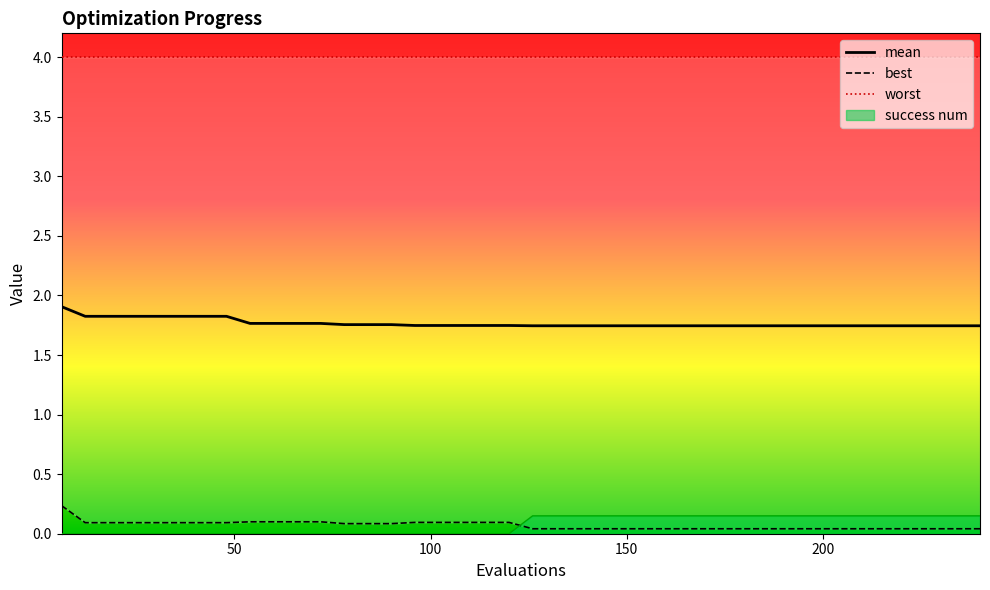

What is the difference between the maximum and minimum values in the mean series?

0.2